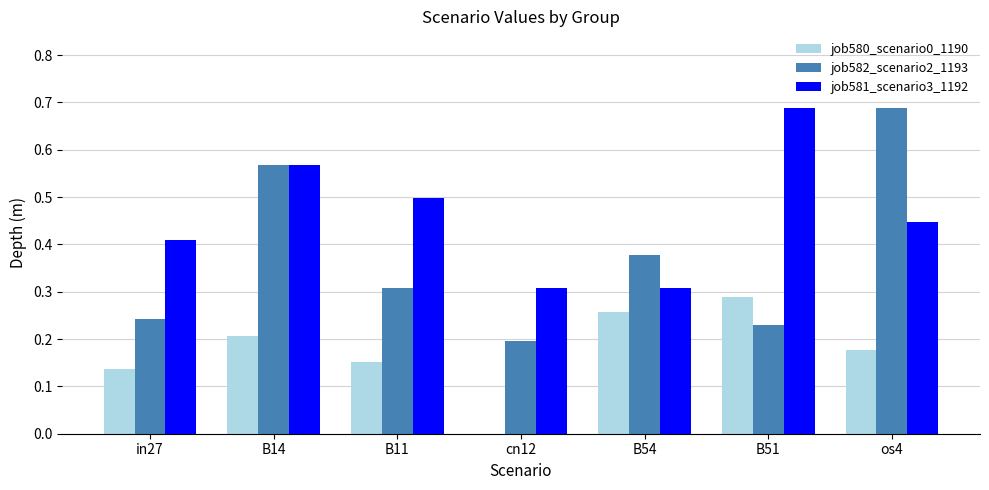

Which category has the highest value in the job580_scenario0_1190 series?

B51